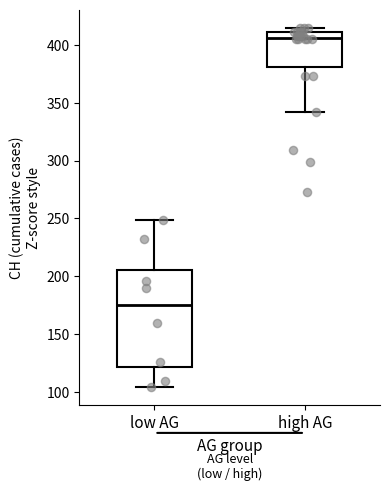

Which box is the tallest, from its lower edge to its upper edge?

low AG